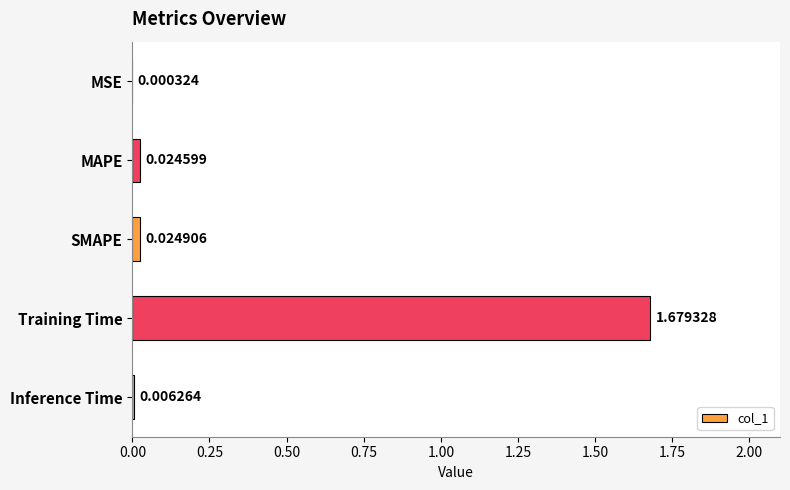

At which category does the chart reach its peak across all series?

Training Time